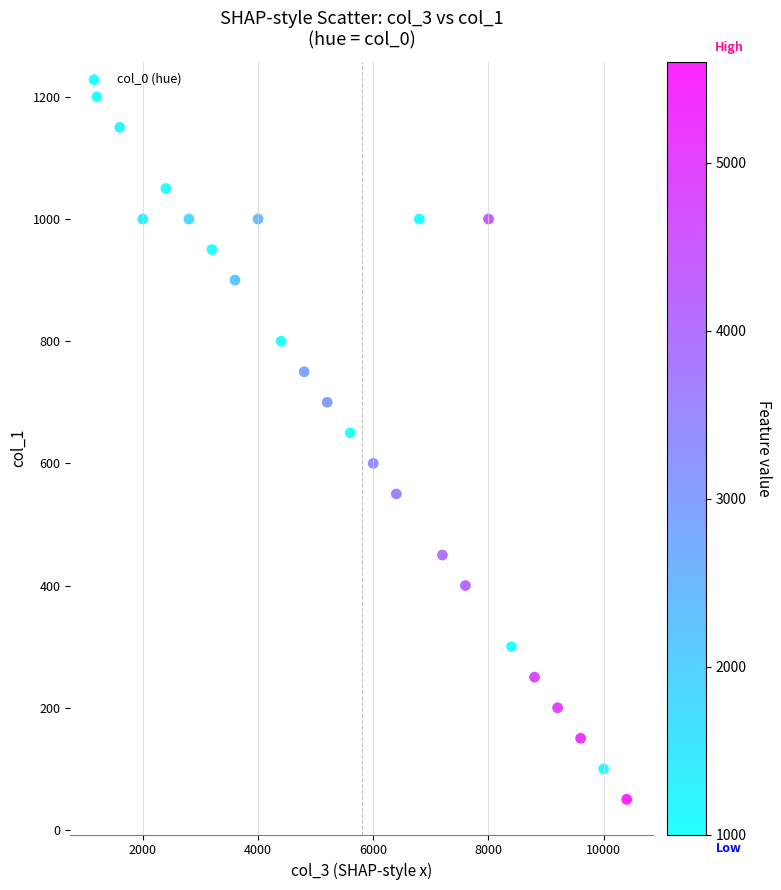

What is the range of Y values (max minus min)?

1150